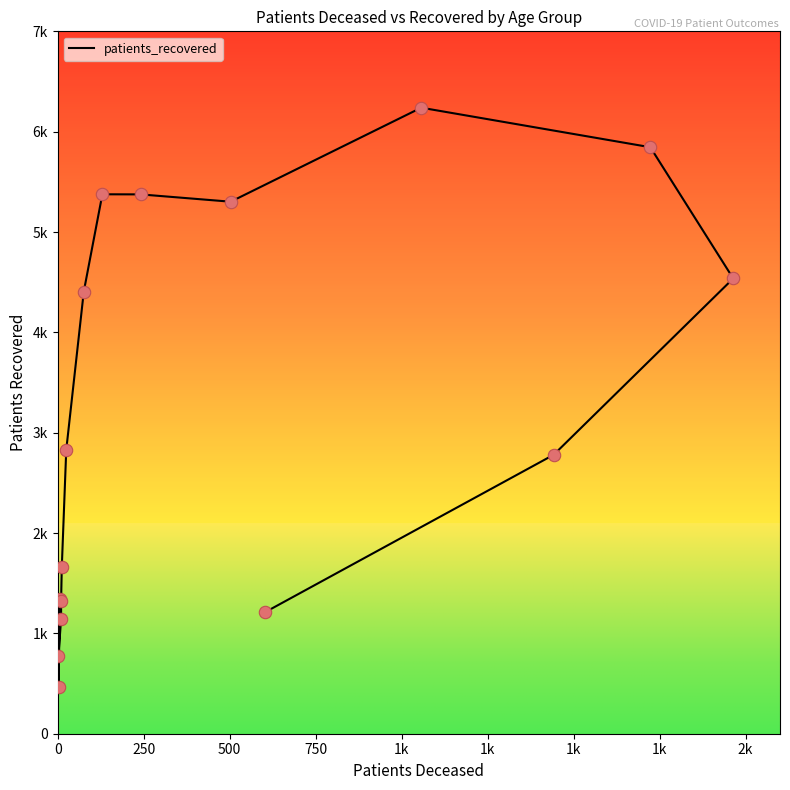

What is the change in value from 0 to 2k?

+4038